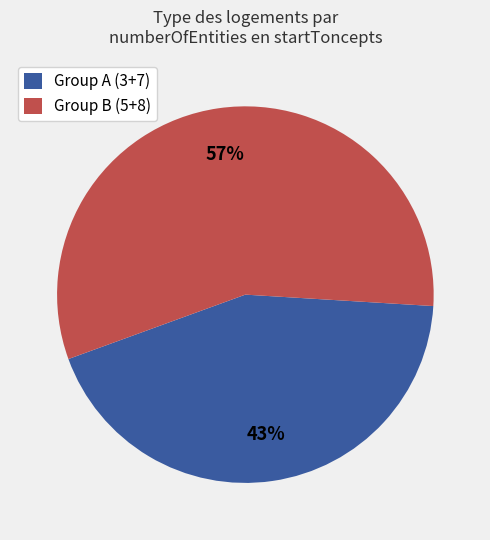

Which category accounts for the majority?

Group B (5+8)